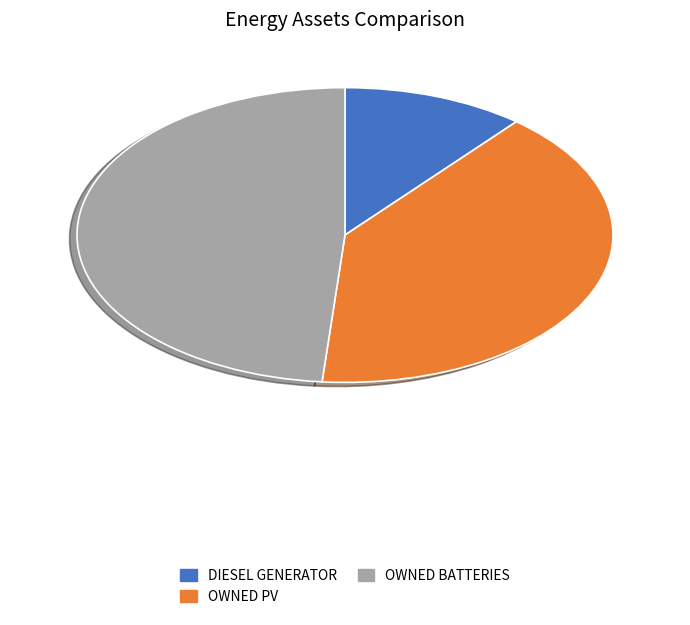

Is there any slice that represents more than half of the pie?

No